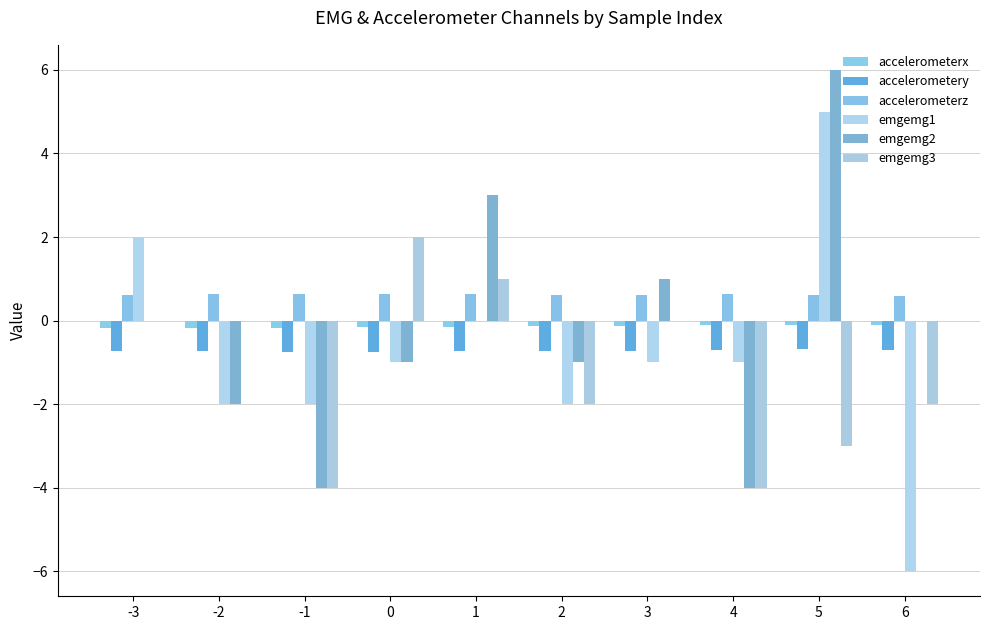

Are the bars horizontal?

No